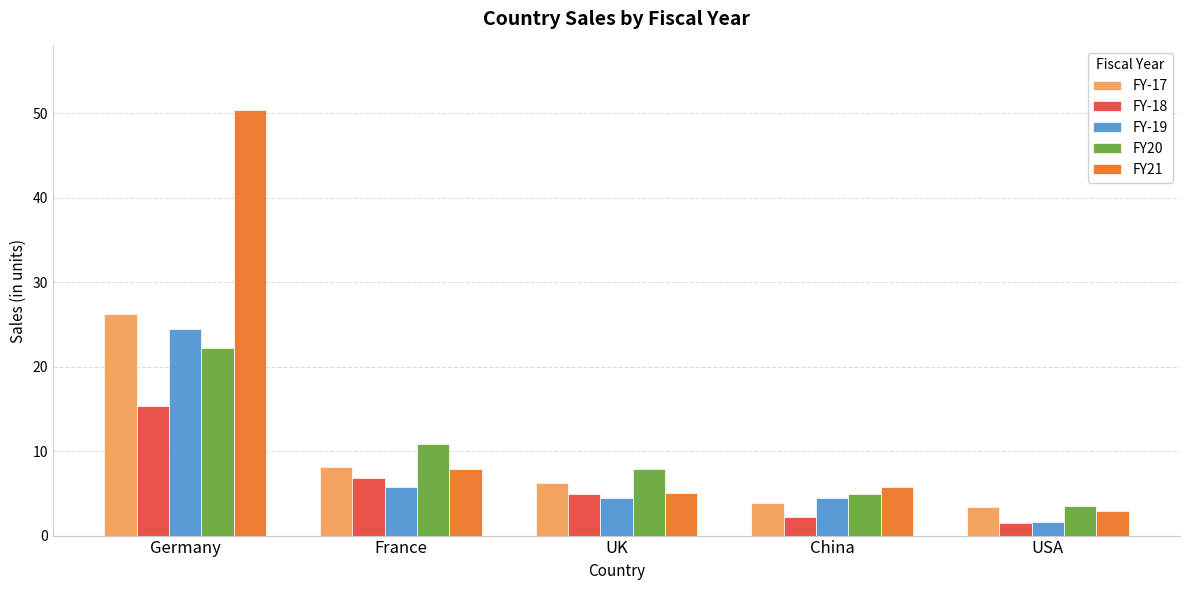

What is the minimum value shown in the chart?

1.5